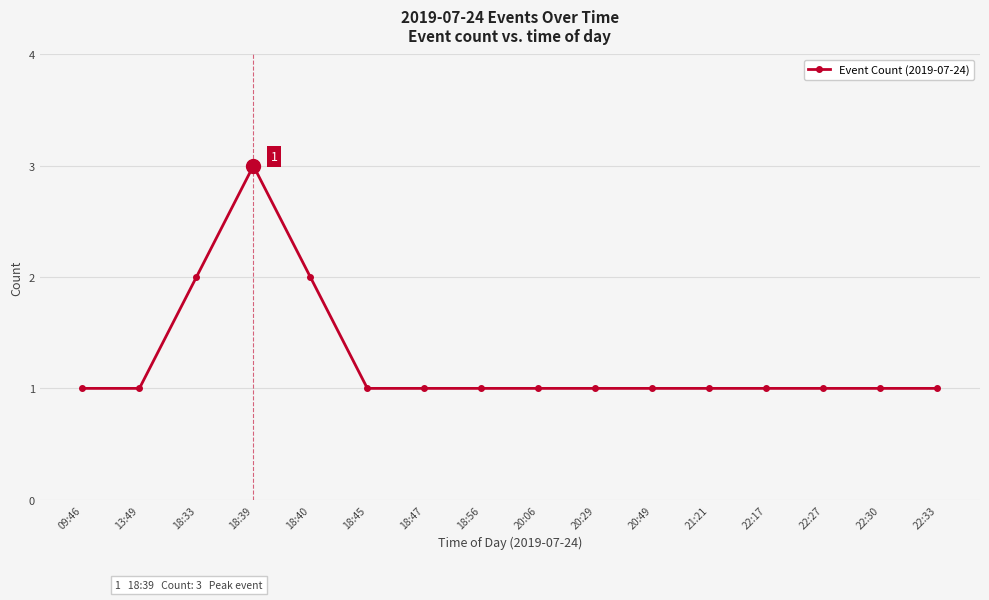

What is the label of the 1st point from the left?

09:46